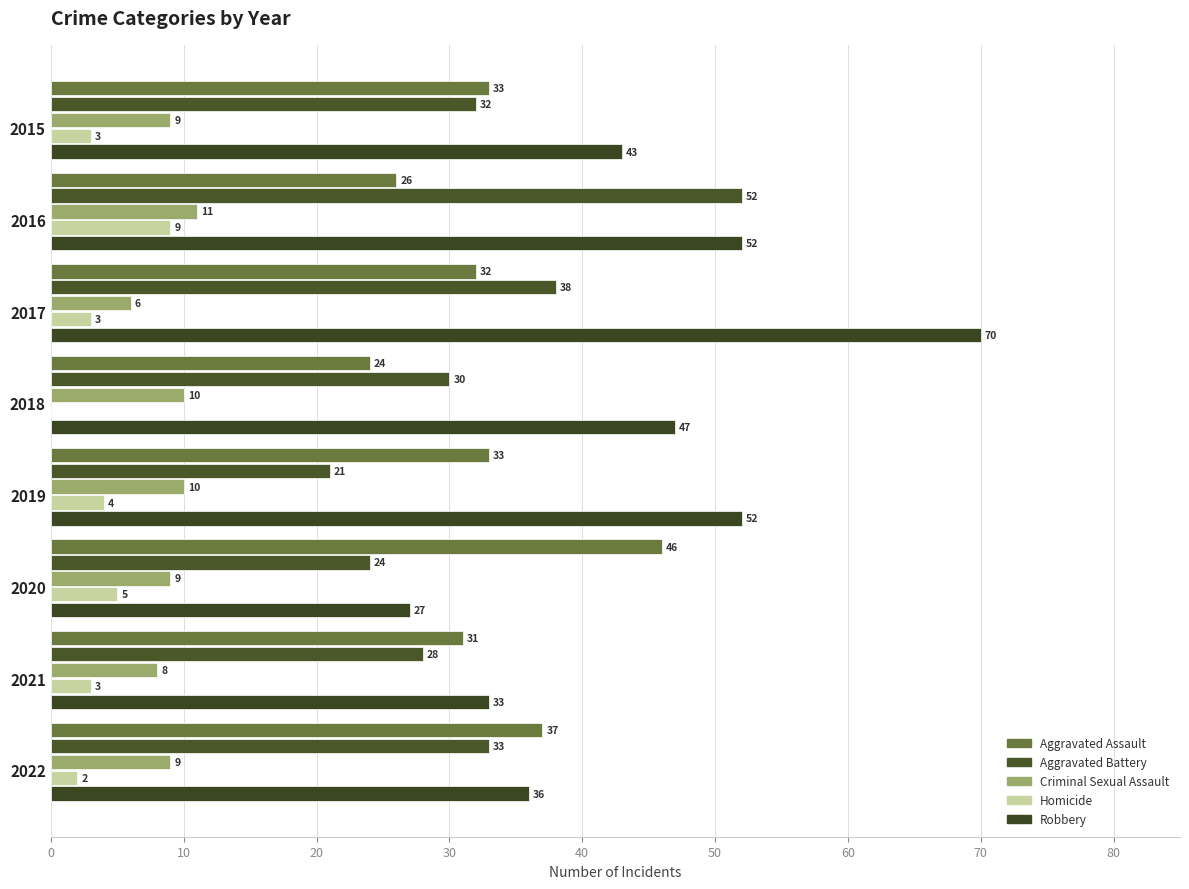

What is the minimum value for Aggravated Battery?

21